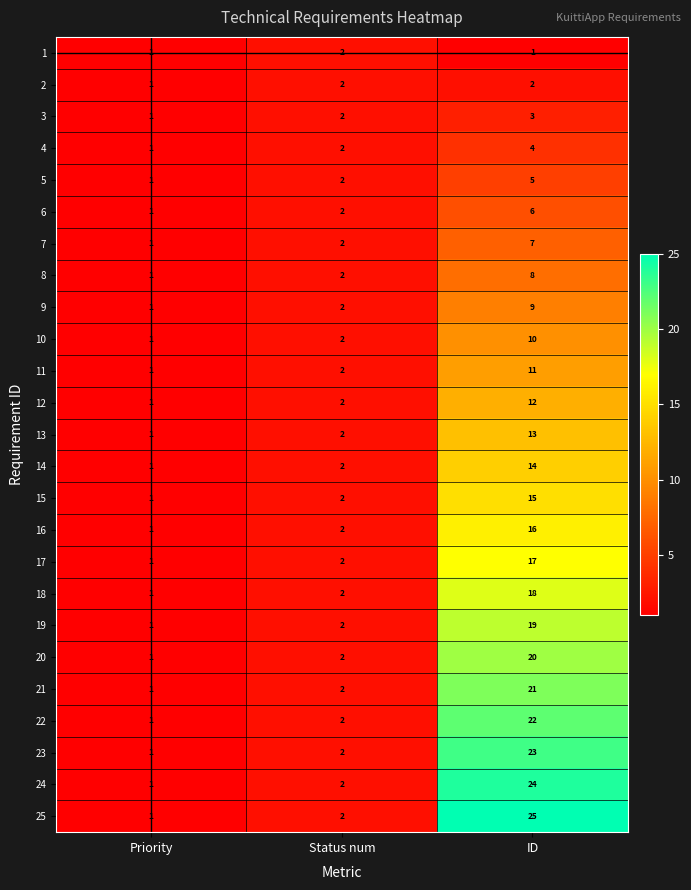

At how many categories does at least one series exceed 7?

1